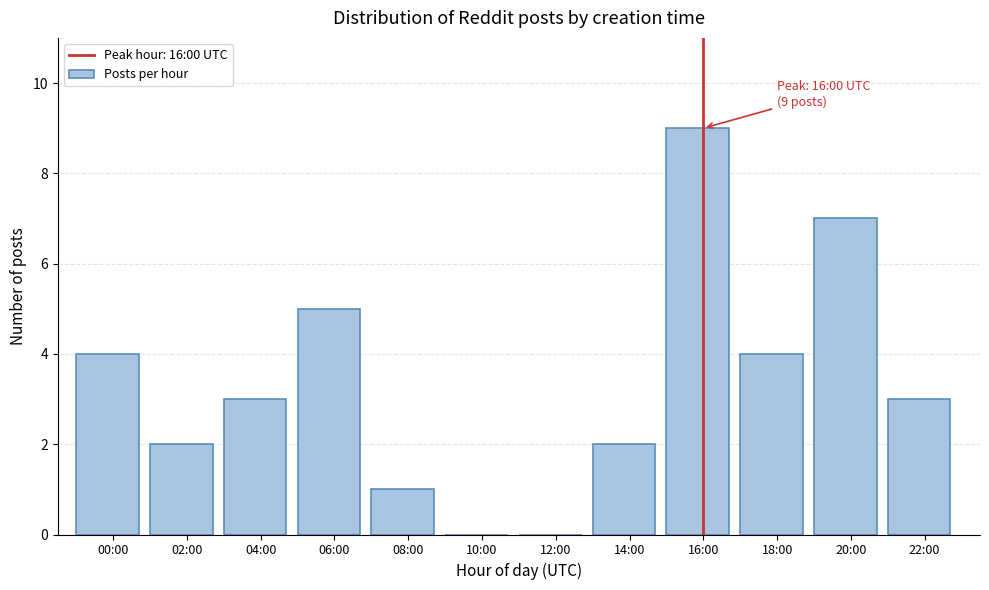

Reading right to left, extract all data points from this chart.

22:00=3	20:00=7	18:00=4	16:00=9	14:00=2	12:00=0	10:00=0	08:00=1	06:00=5	04:00=3	02:00=2	00:00=4